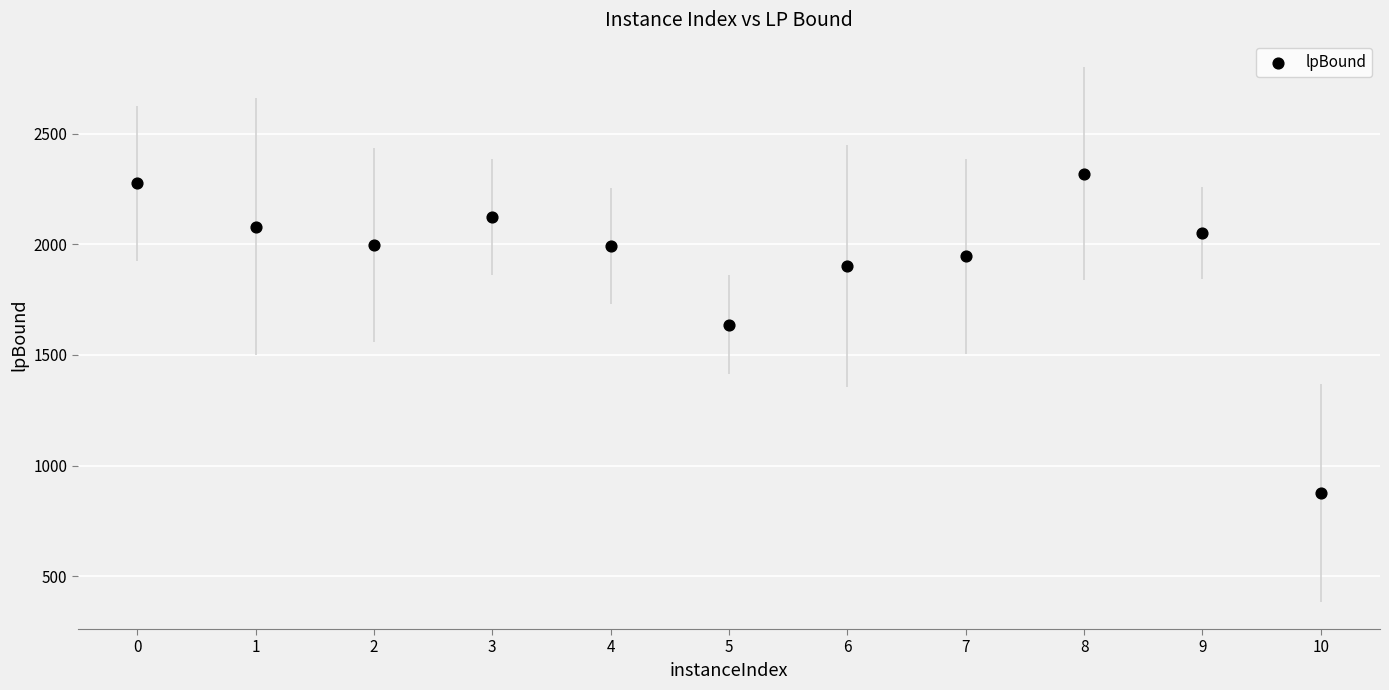

What is the range of X values (max minus min)?

10.0